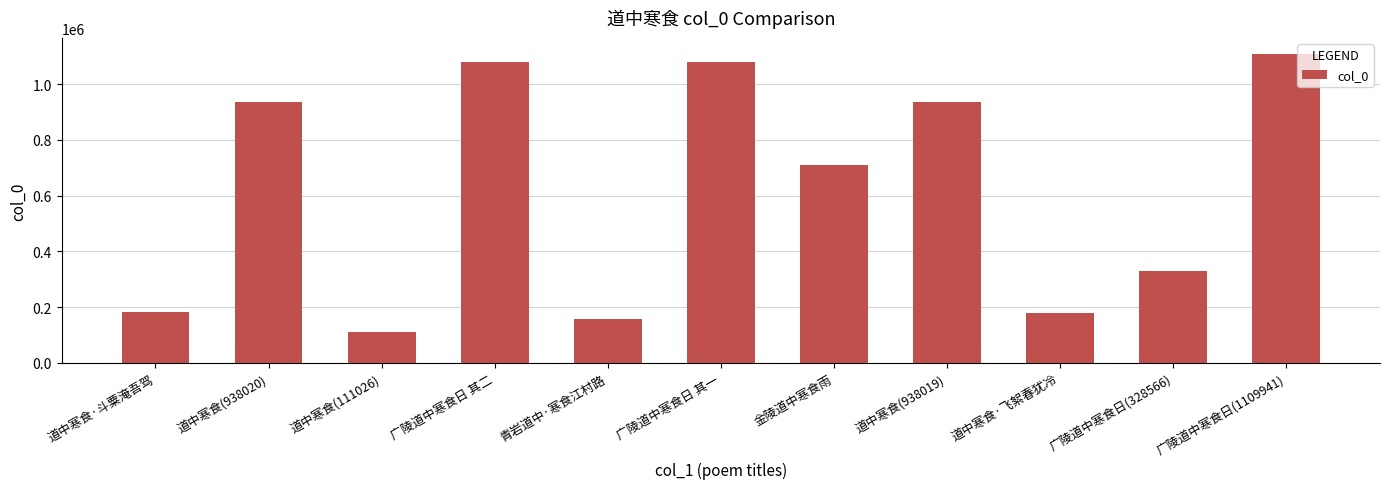

What is the label of the 6th bar from the right?

广陵道中寒食日 其一